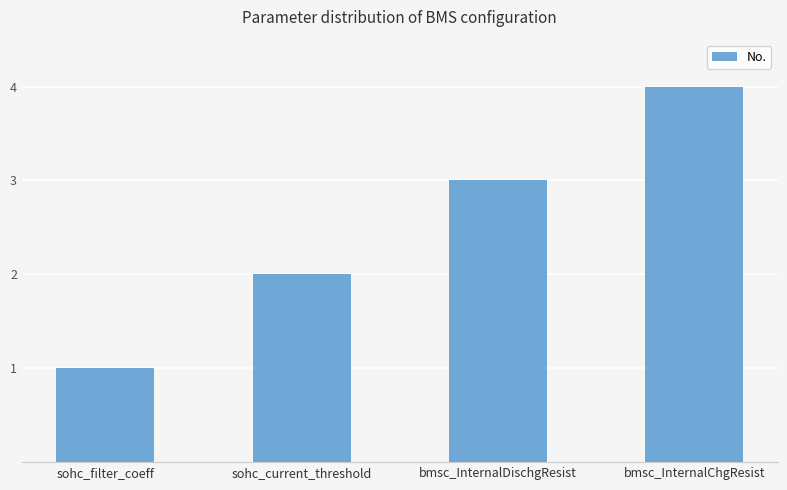

Rank the categories by value from highest to lowest.

bmsc_InternalChgResist, bmsc_InternalDischgResist, sohc_current_threshold, sohc_filter_coeff